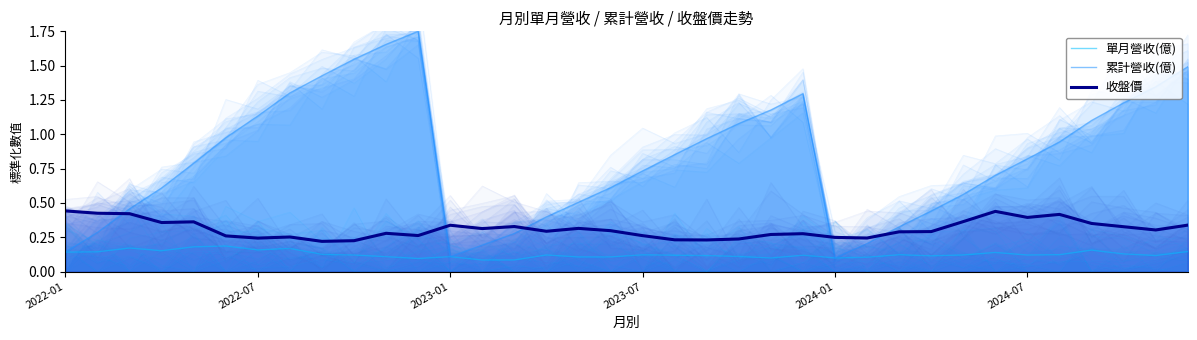

Where is the first local minimum for 累計營收(億)?

12